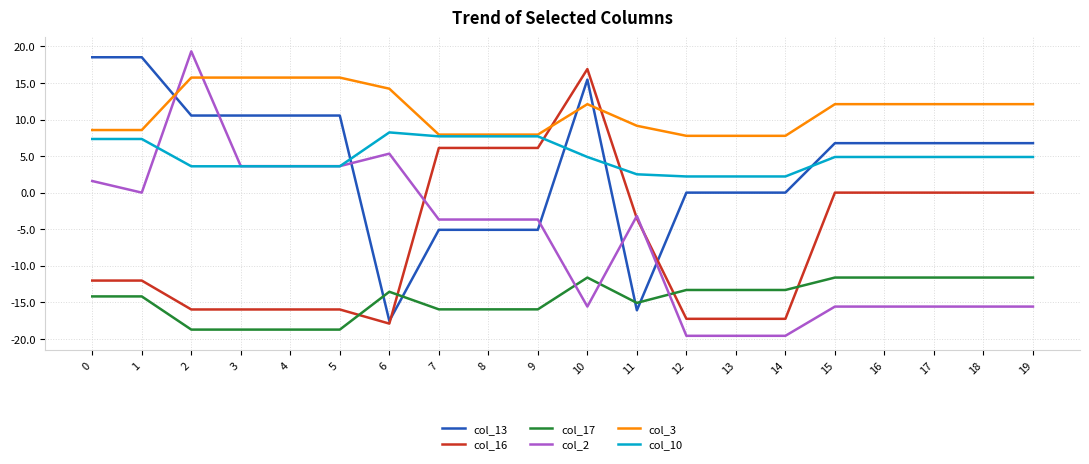

True or false: col_10 and col_13 cross at least once.

True